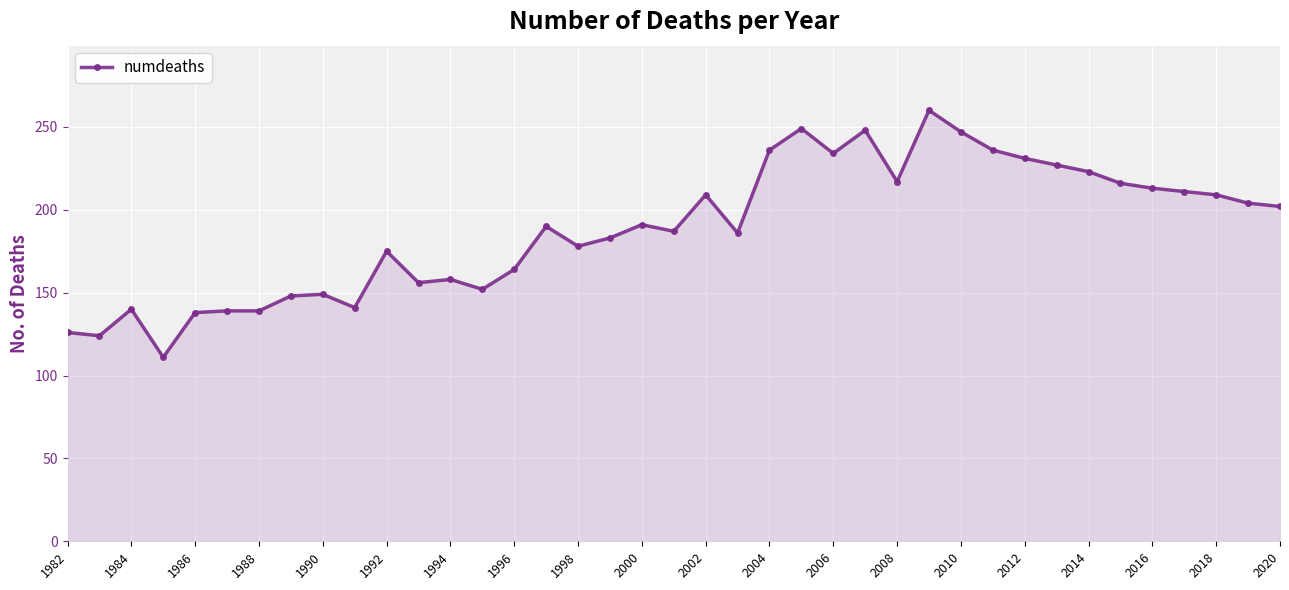

What is the greatest value displayed?

260